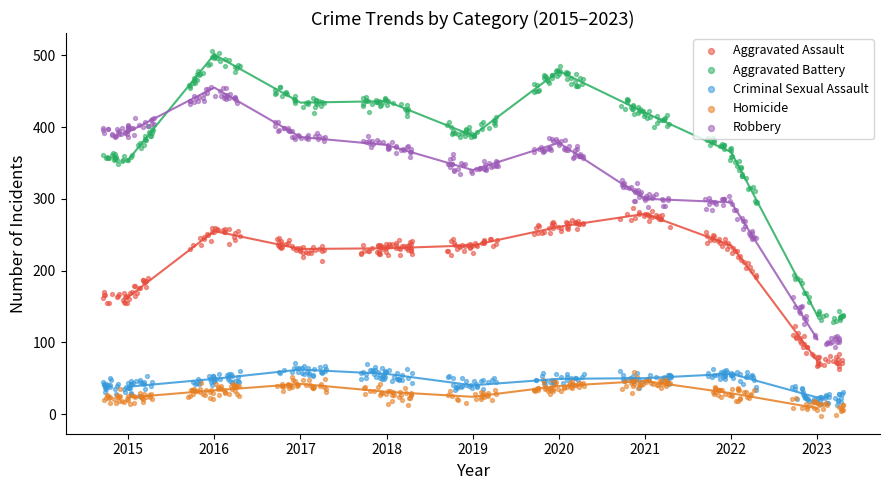

What is the total value across all series at 2021?

1095